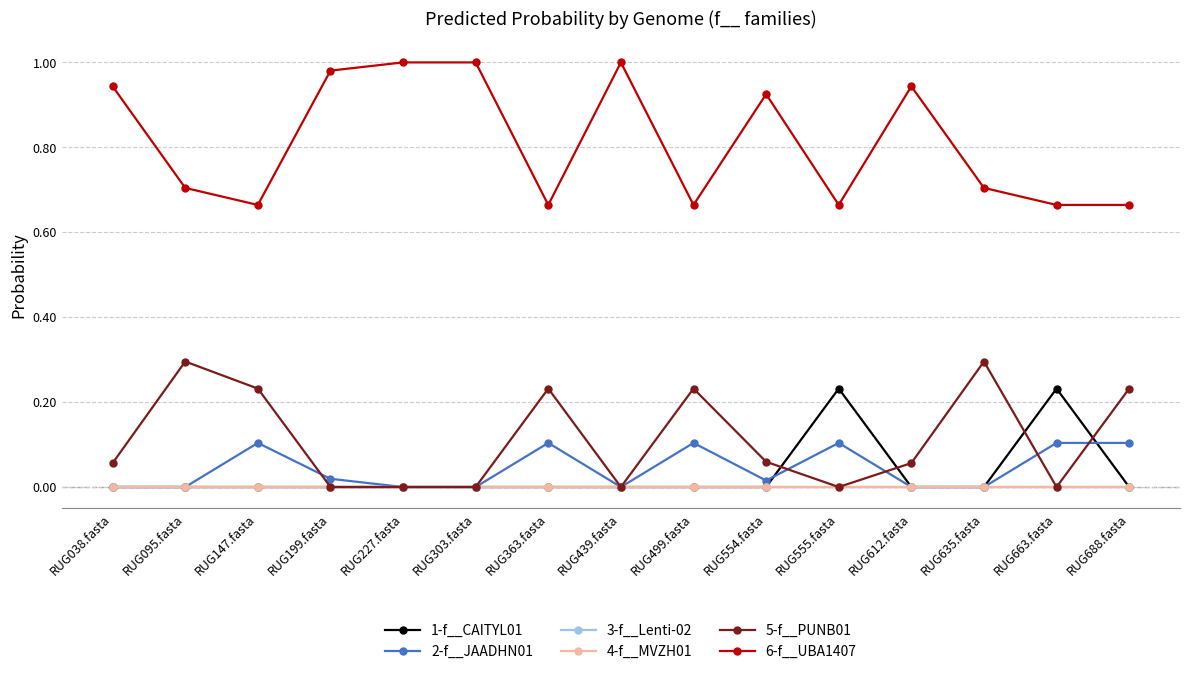

Is this an area chart (filled region under the line)?

No